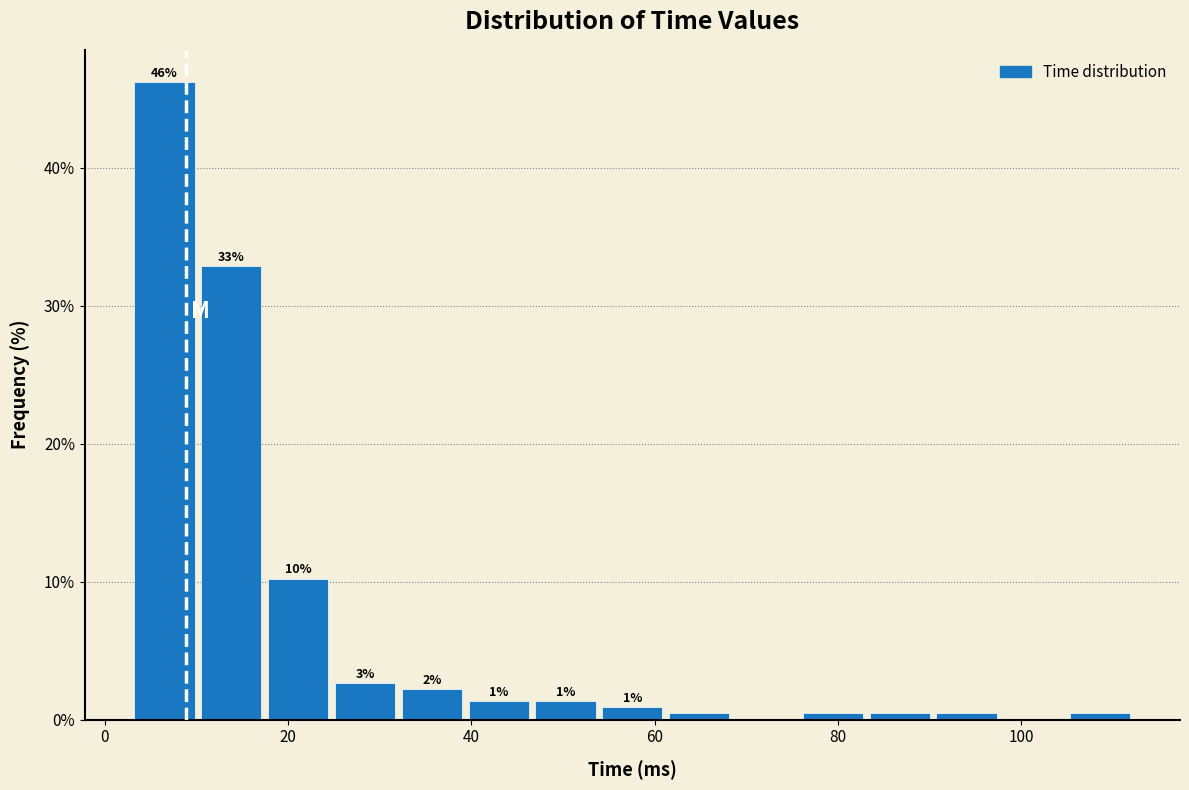

Around what value on the x-axis is the tallest bar? Give the approximate position of its centre, as read against the axis.

6